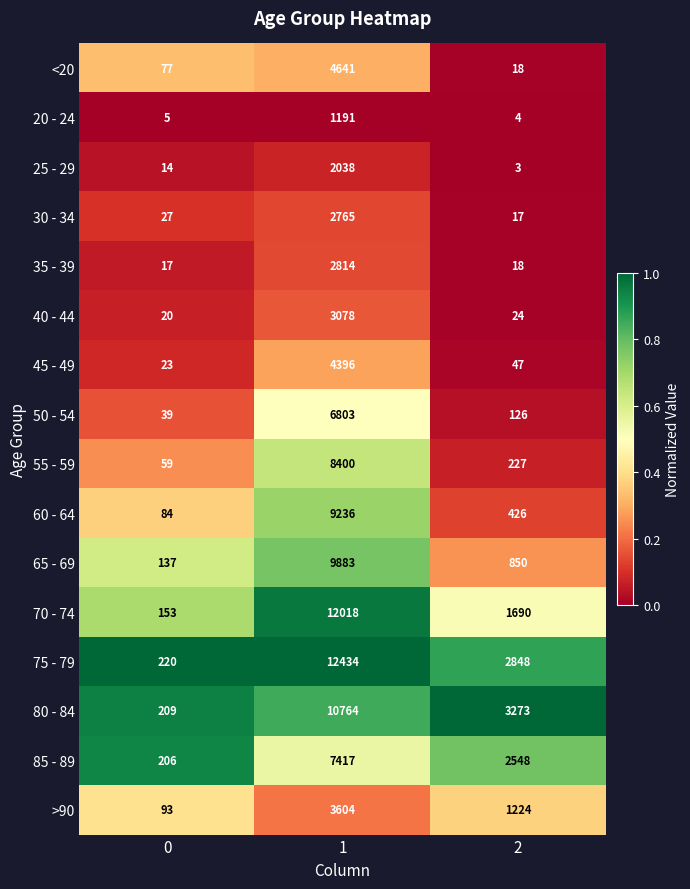

List the series in order of their peak value, lowest first.

20 - 24, 25 - 29, 30 - 34, 35 - 39, 40 - 44, >90, 45 - 49, <20, 50 - 54, 85 - 89, 55 - 59, 60 - 64, 65 - 69, 80 - 84, 70 - 74, 75 - 79